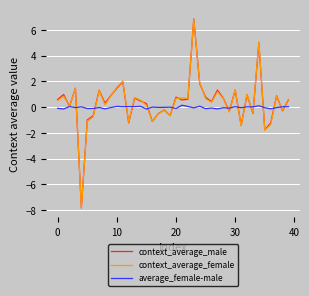

What is the smallest value displayed?

-7.8